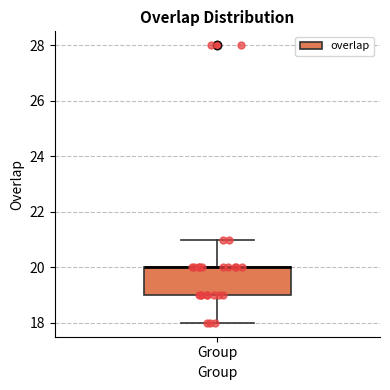

Read this box plot against the y-axis: the position of the median line, the range covered by the box, and the ends of both whiskers. The values are not printed on the chart, so give them approximately, as read against the axis.

median 20 (drawn on the box's upper edge), box 19 to 20, whiskers 18 to 21